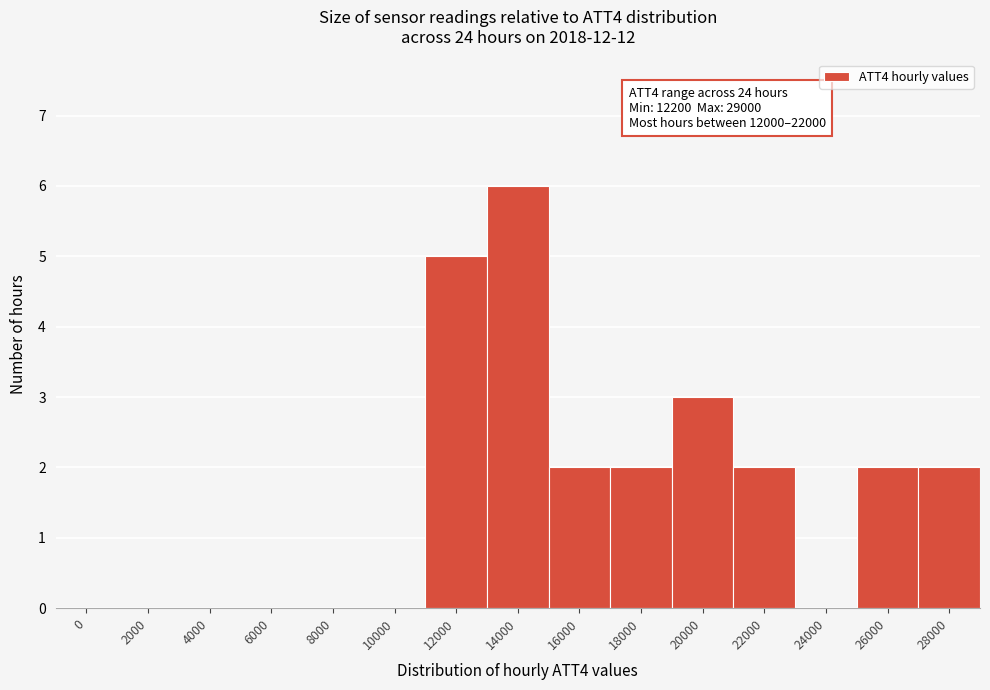

Reading left to right, what are all the values shown in this chart?

0=0	2000=0	4000=0	6000=0	8000=0	10000=0	12000=5	14000=6	16000=2	18000=2	20000=3	22000=2	24000=0	26000=2	28000=2